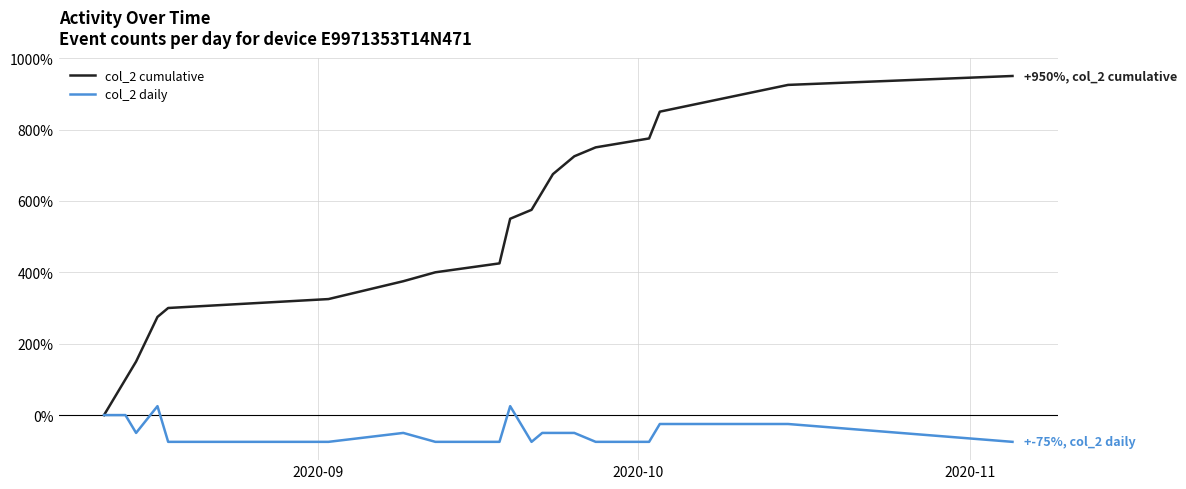

Which series has the widest spread of values?

col_2 cumulative